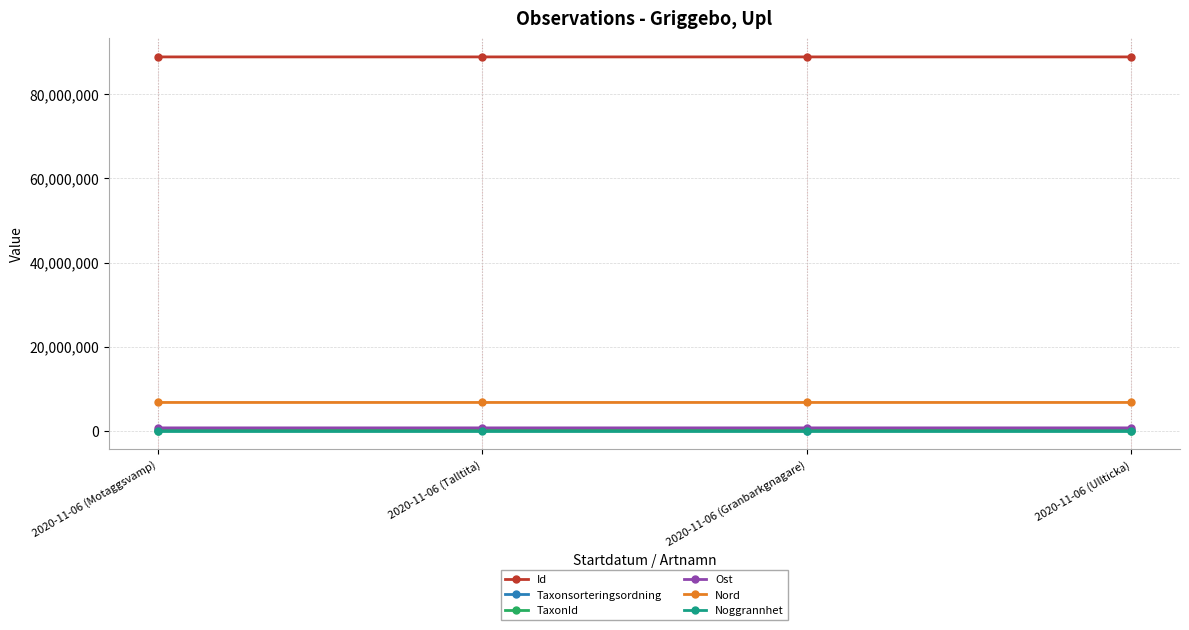

How many lines are shown in the chart?

6